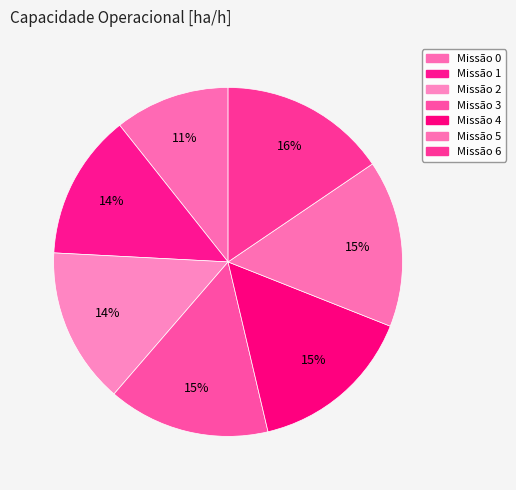

Rank the categories by value from lowest to highest.

0, 1, 2, 3, 4, 5, 6